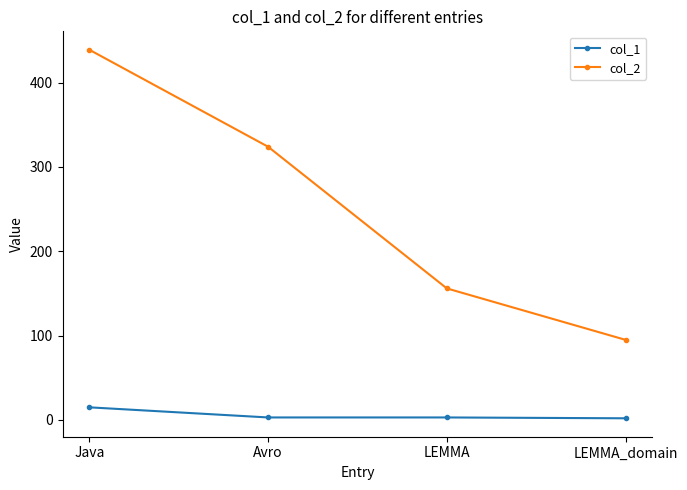

How many lines are shown in the chart?

2